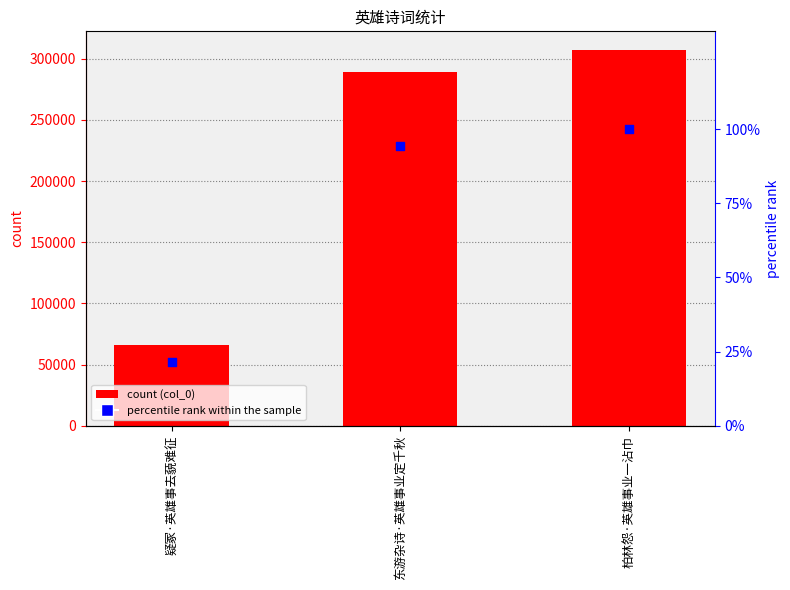

At how many categories does at least one series exceed 59980?

3